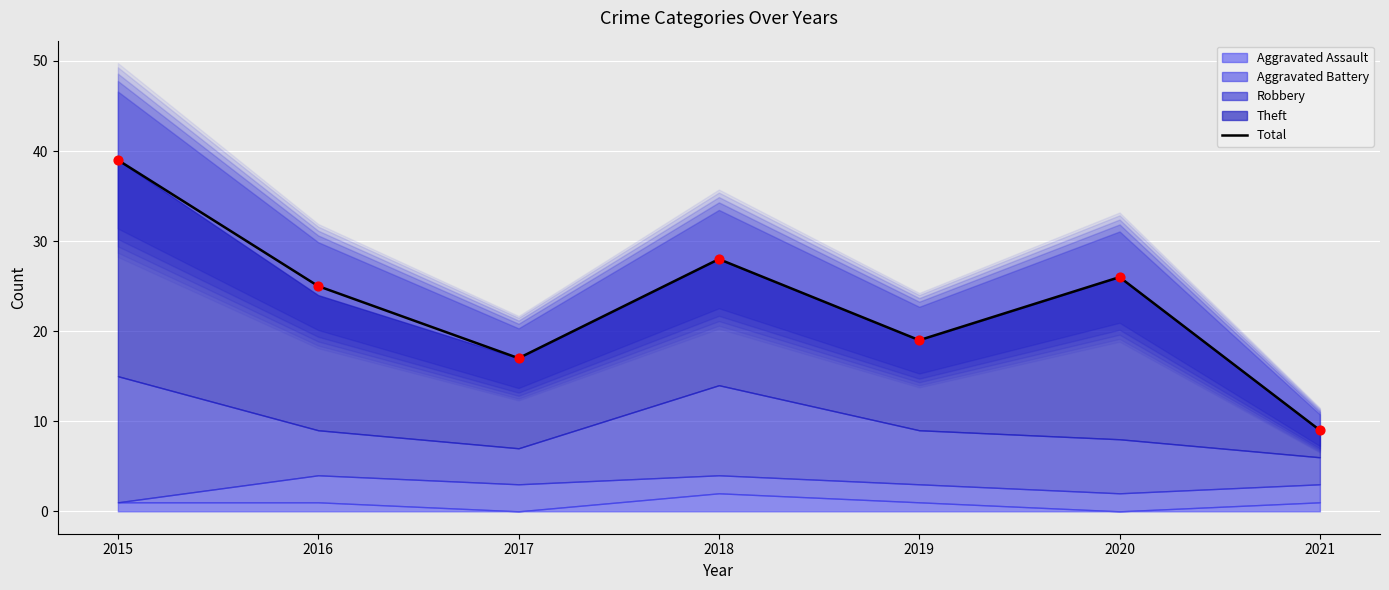

Approximately how many times larger is the value at 2021 compared to 2019?

0.5